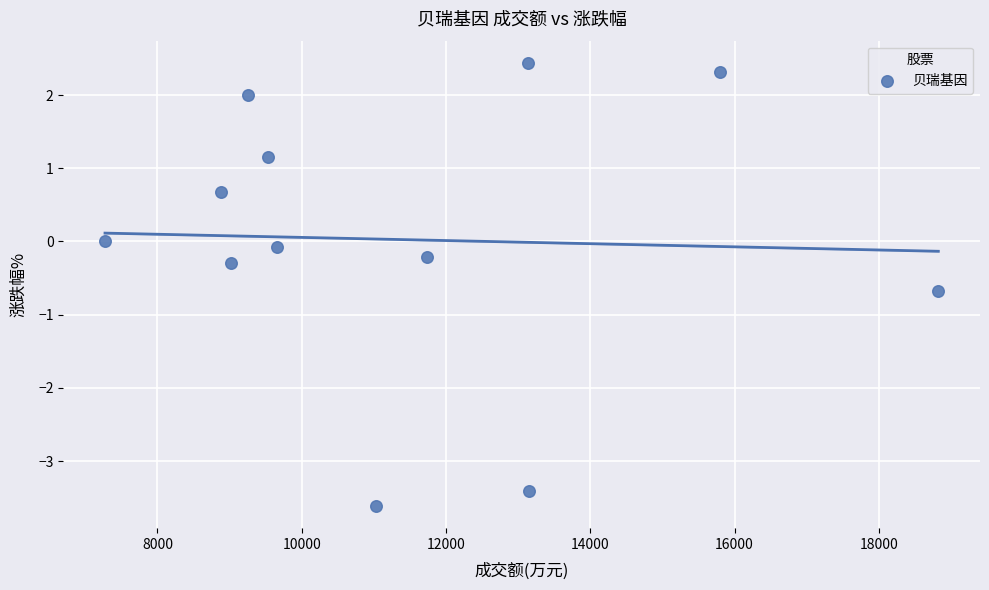

What is the range of X values (max minus min)?

11550.0